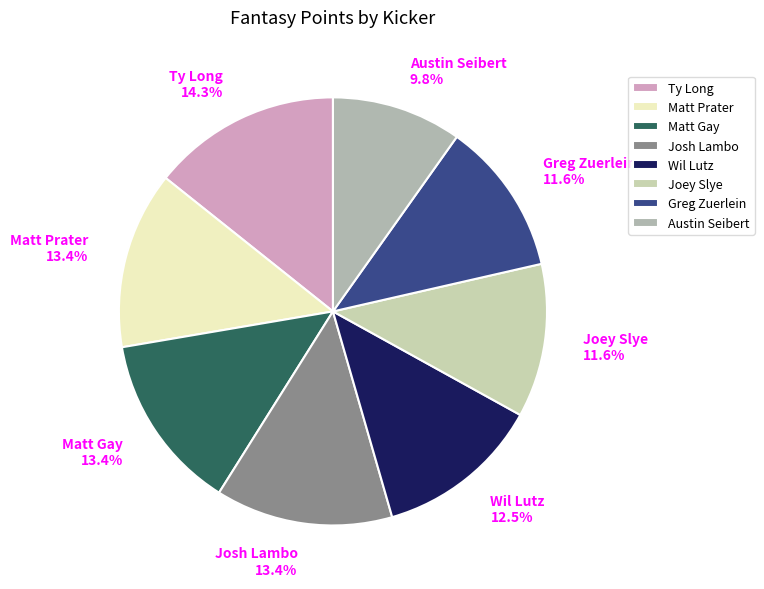

What portion of the pie excludes Joey Slye?

88.4%